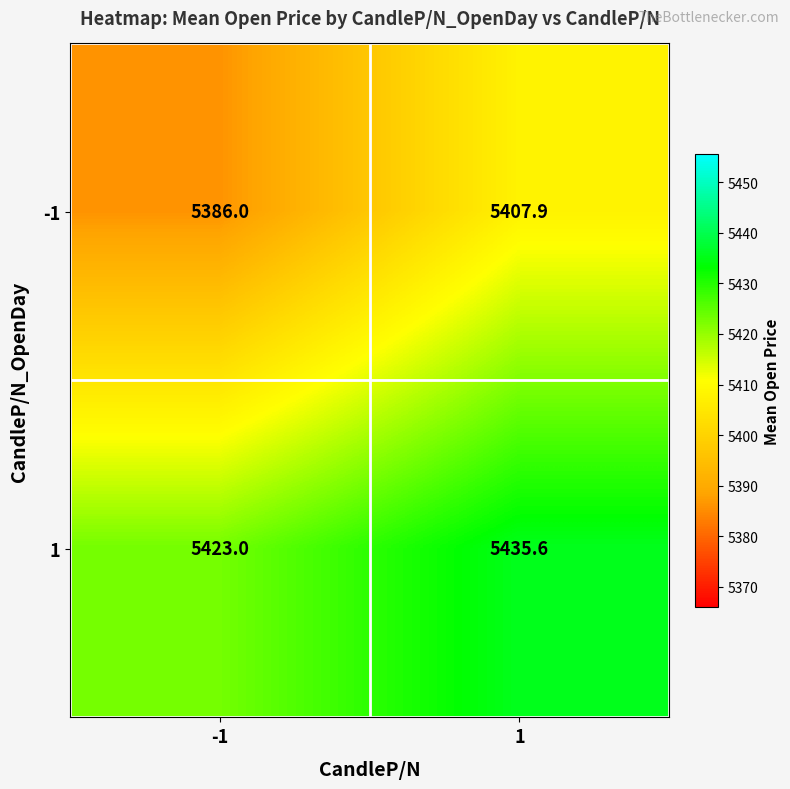

How many categories are shown in the chart?

2